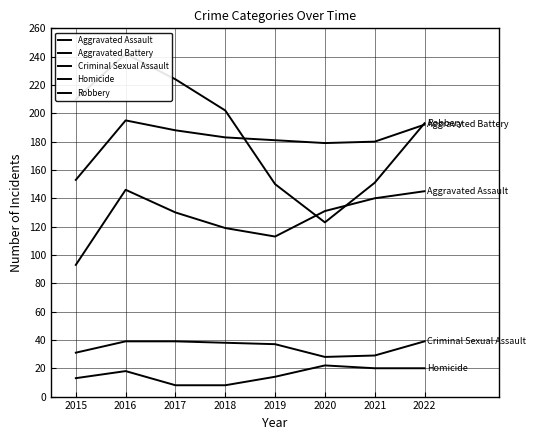

What is the highest value of the Criminal Sexual Assault series?

39